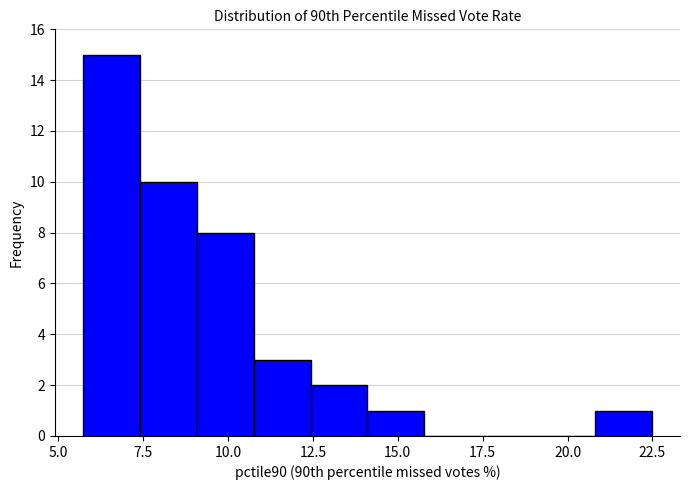

Around what value on the x-axis is the tallest bar? Give the approximate position of its centre, as read against the axis.

6.5